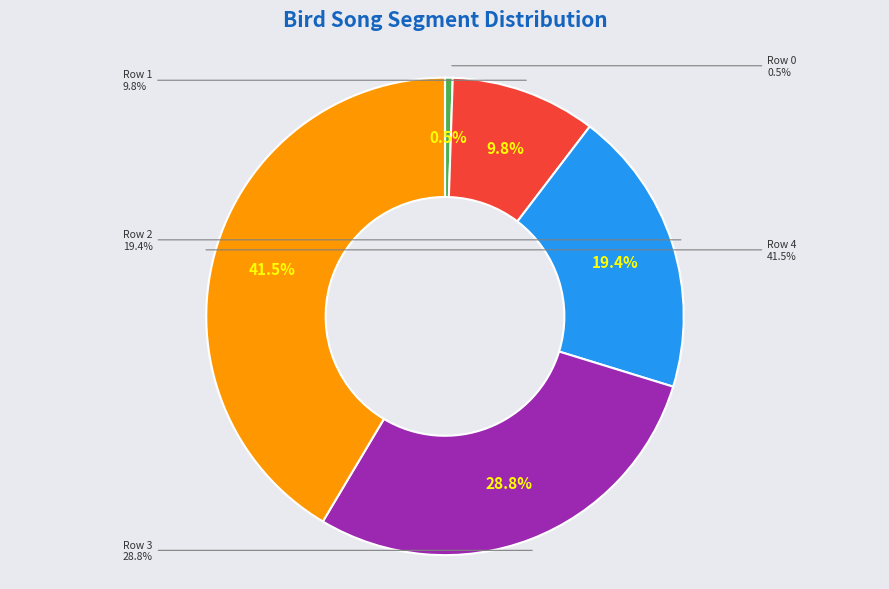

How many slices are in this pie chart?

5